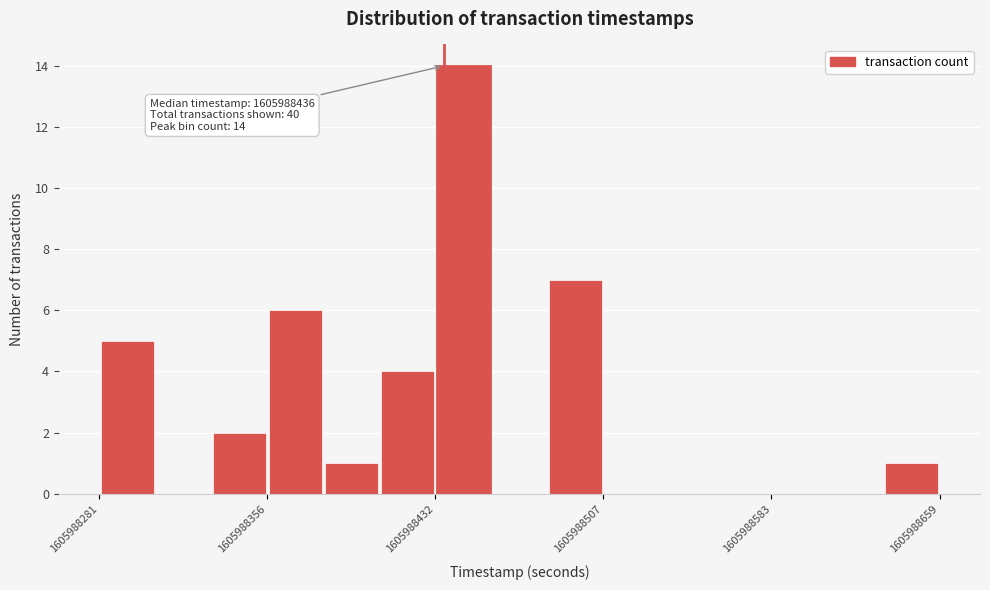

Read against the x-axis, roughly where is the centre of the tallest bar?

1605988440